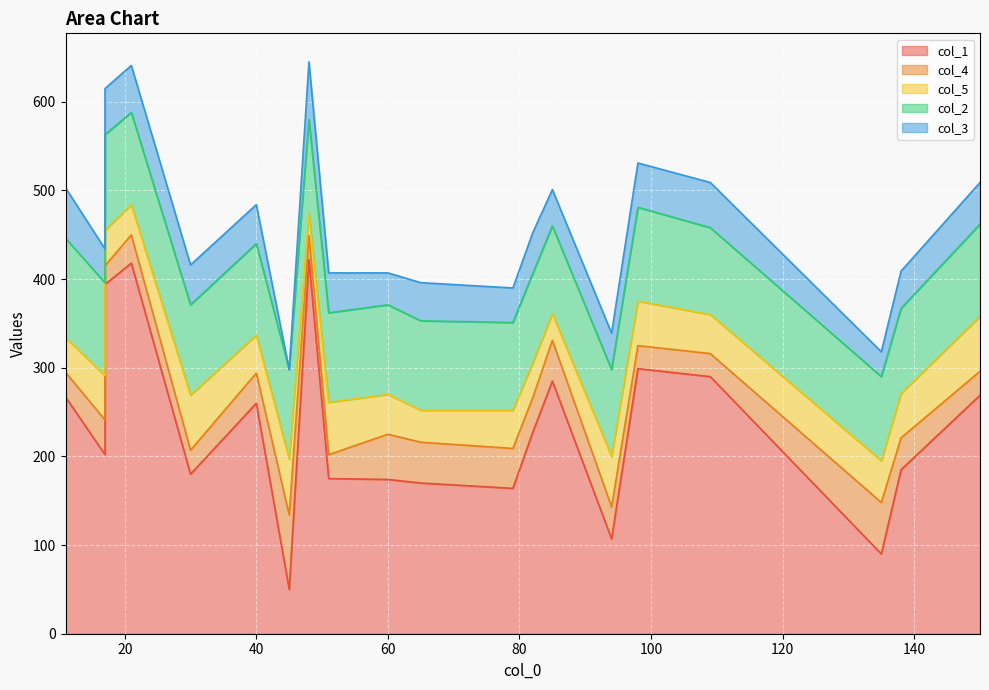

Which series has the widest spread of values?

col_1